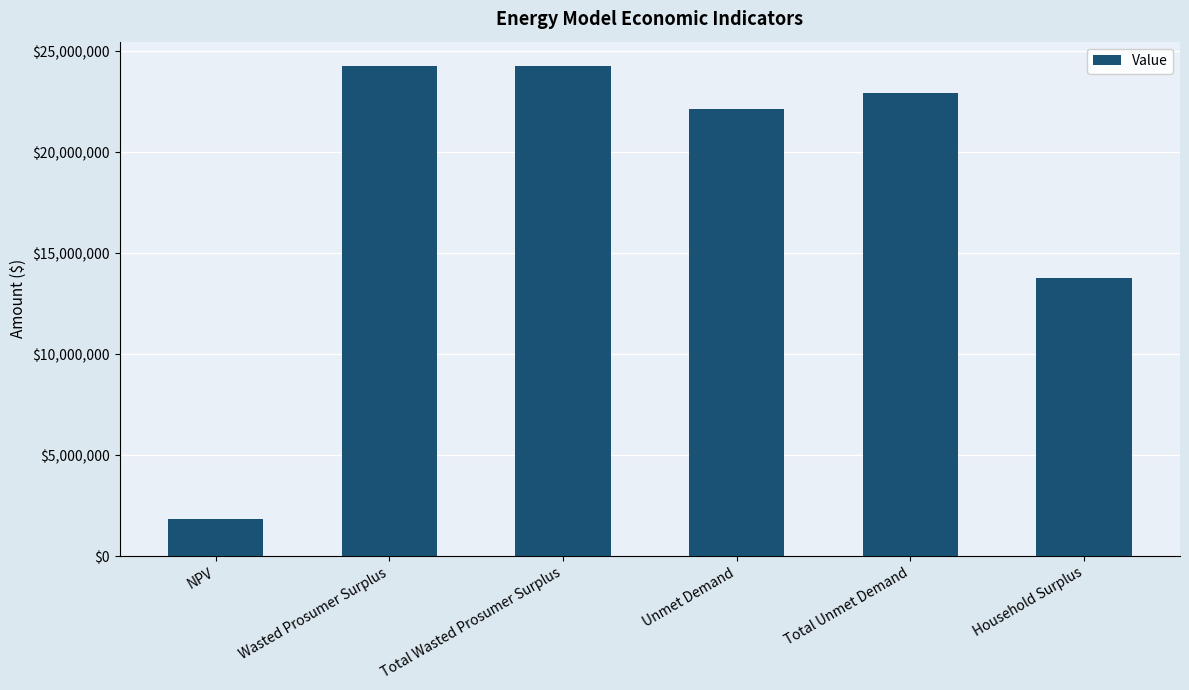

What is the change in value from Wasted Prosumer Surplus to Household Surplus?

-10486413.8